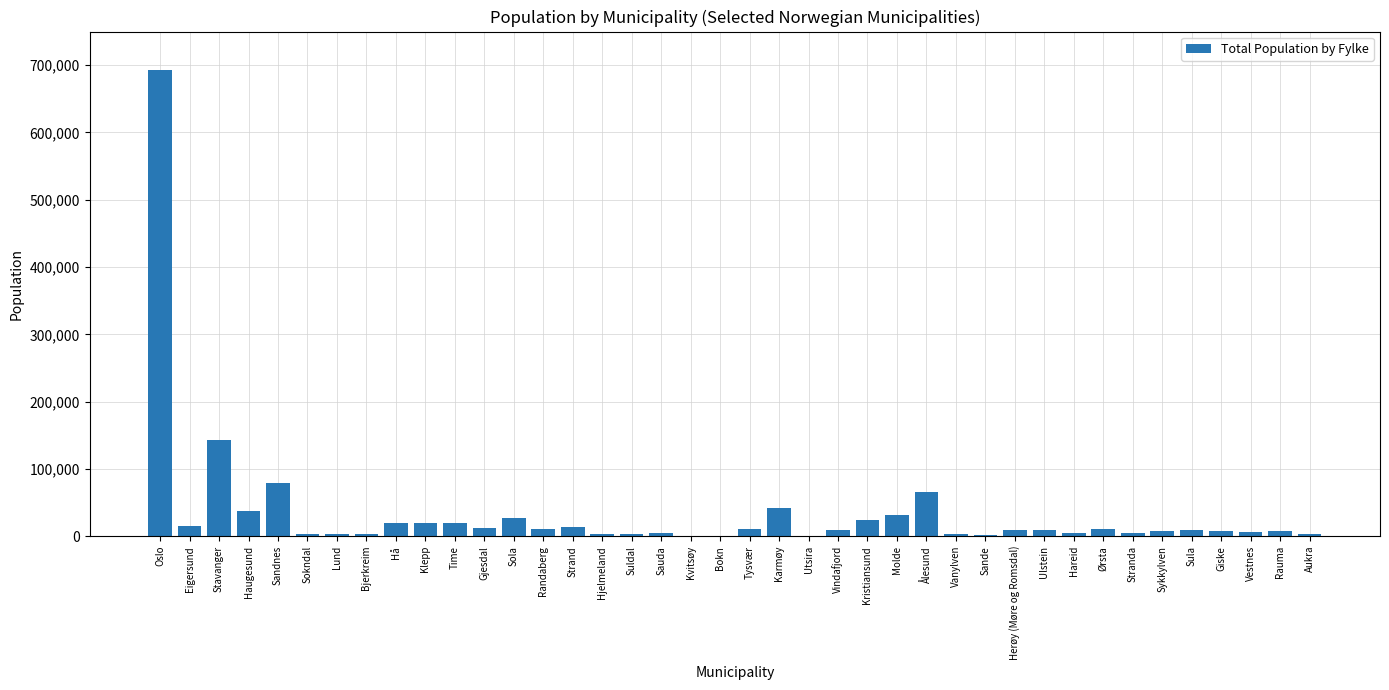

Which has a higher value, Ørsta or Karmøy?

Karmøy